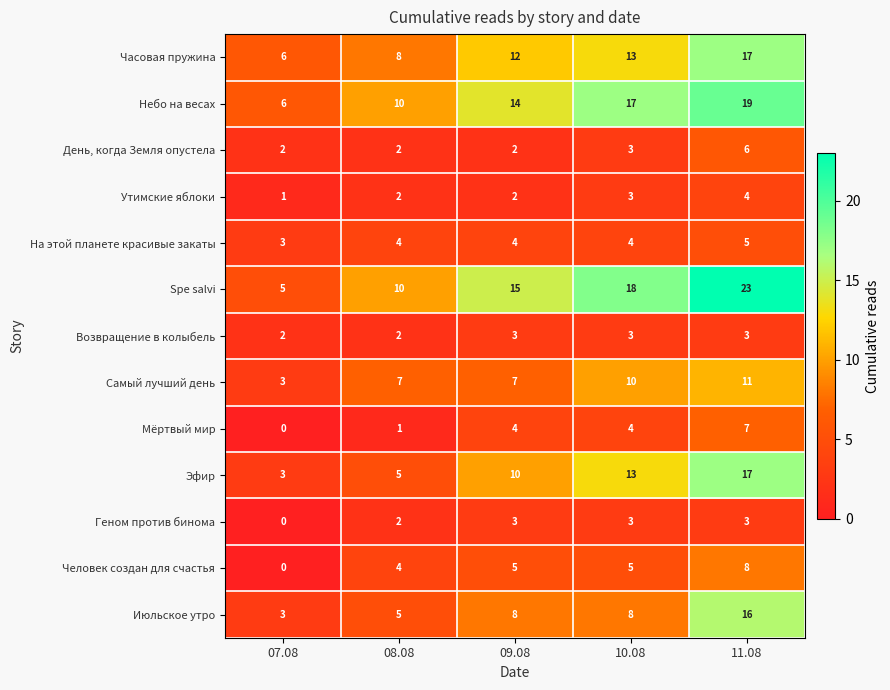

At which label does Spe salvi reach its peak?

11.08